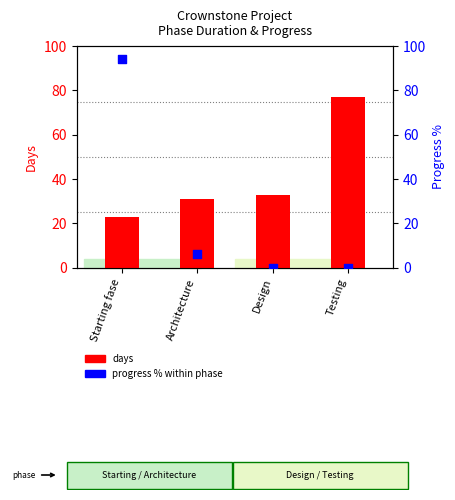

Which series has the largest total across all categories?

days